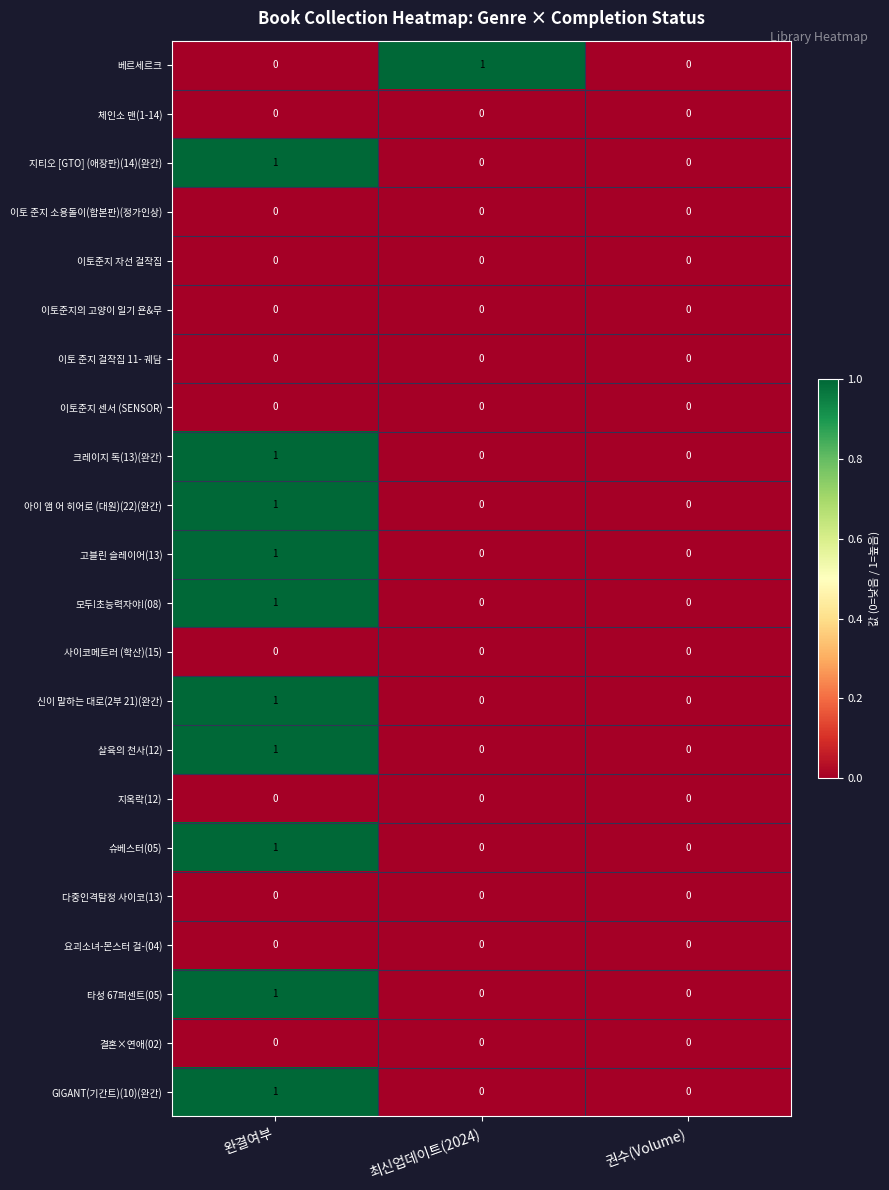

Count the 신이 말하는 대로(2부 21)(완간) values in the range 0 to 1.

3